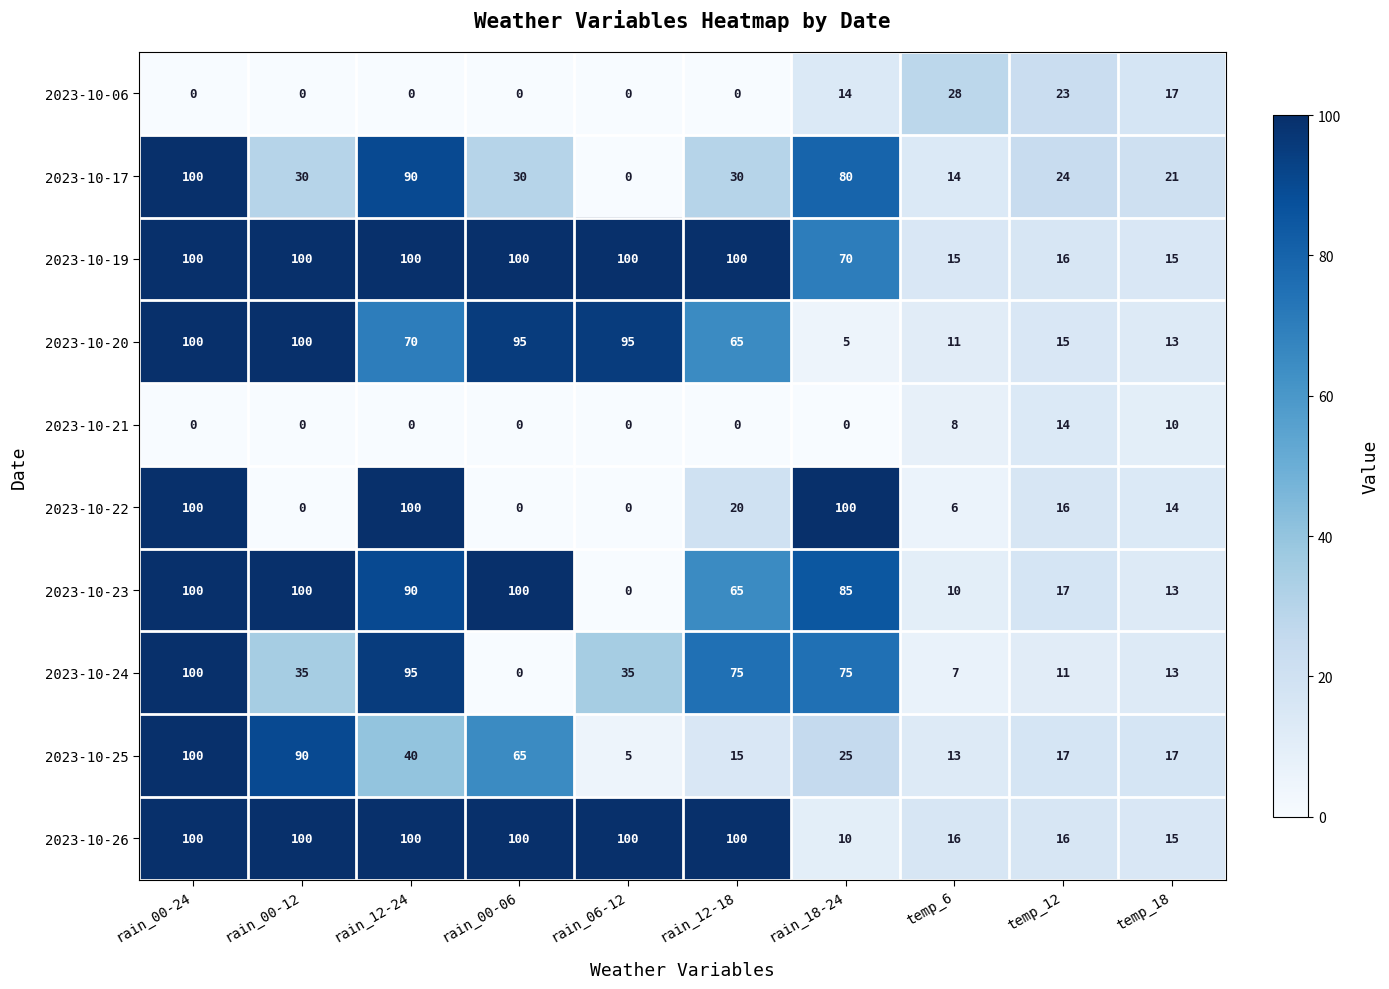

What is the highest value of the 2023-10-24 series?

100